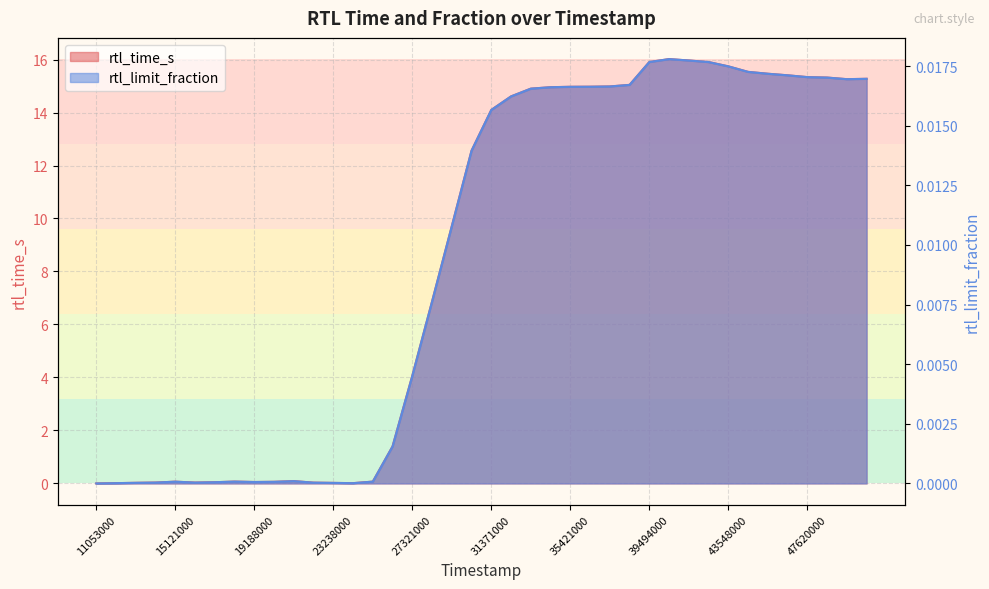

Rank the series by their maximum value, from highest to lowest.

rtl_time_s, rtl_limit_fraction